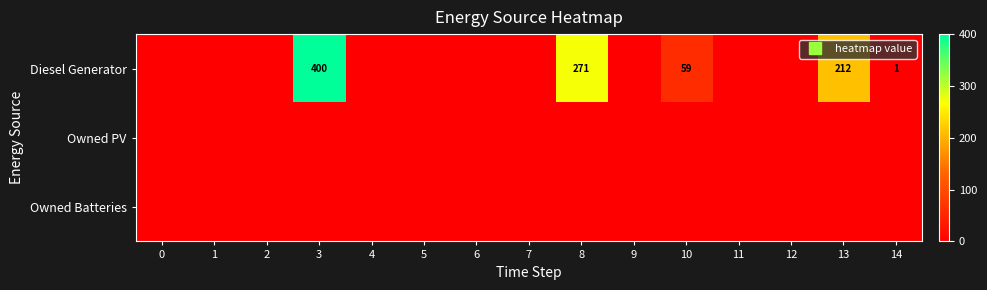

Which has a higher value, 6 or 12?

6